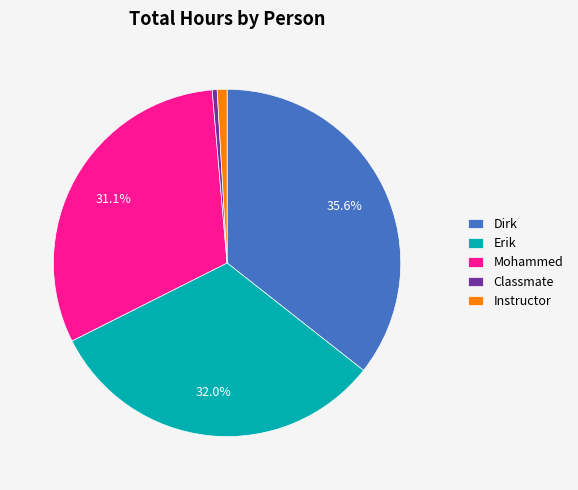

What percentage is the Instructor slice, to the nearest percent?

1%